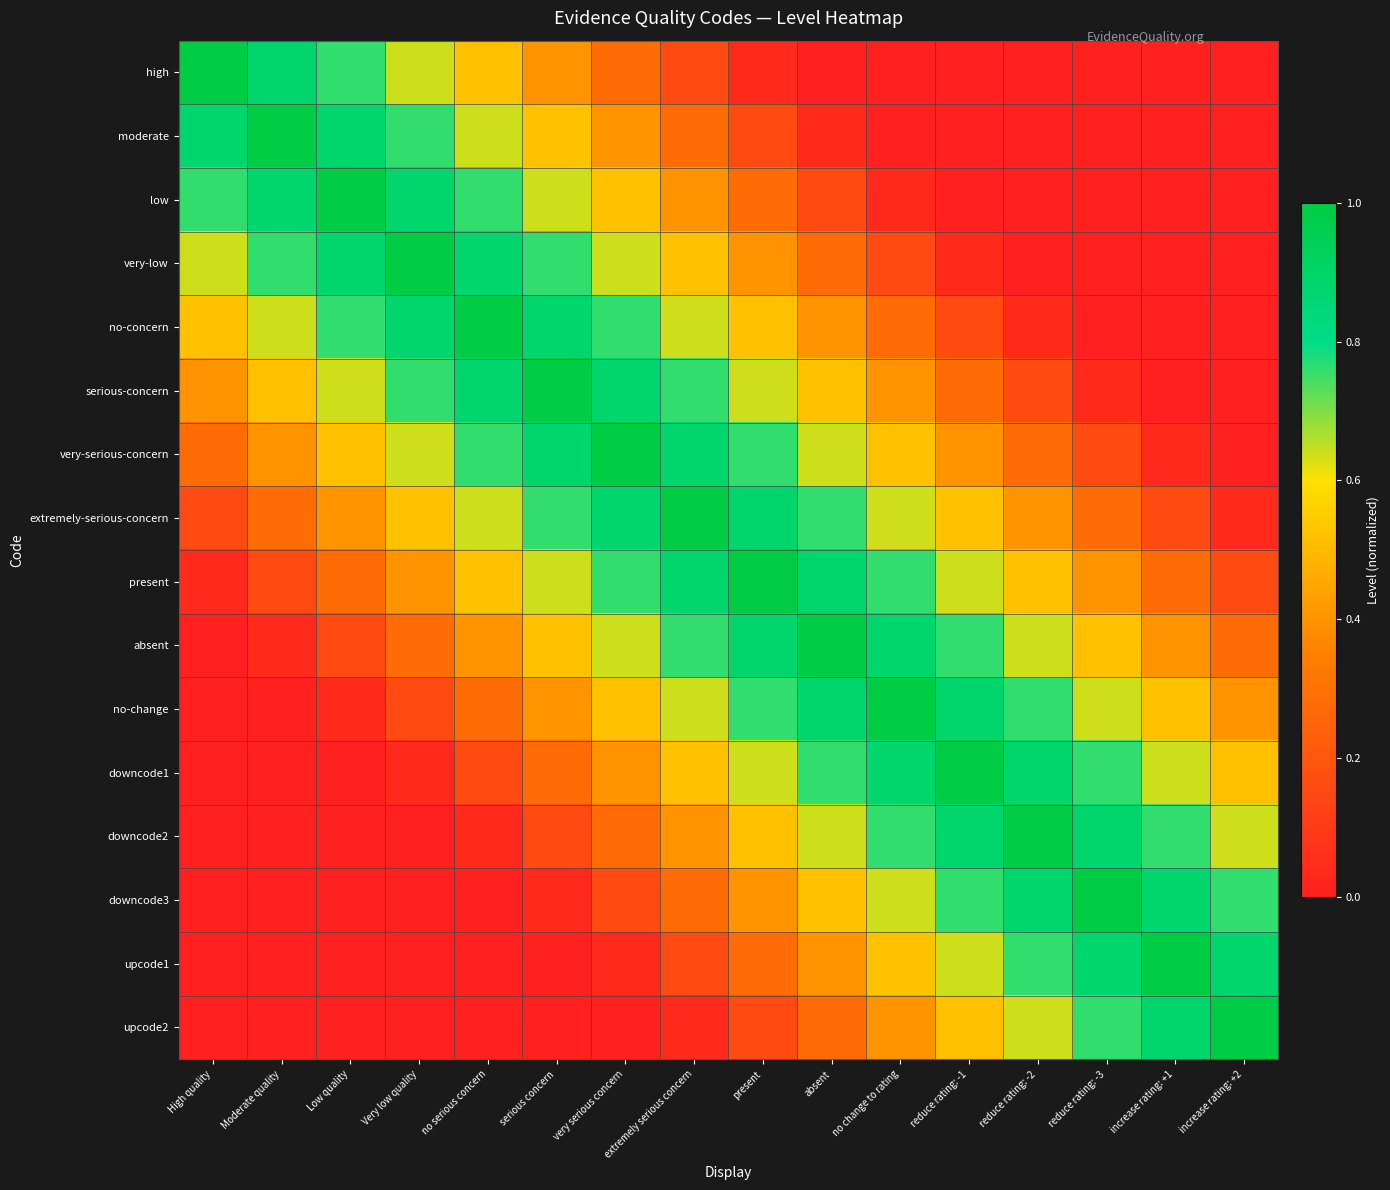

At Low quality, list the series in order from smallest to largest.

downcode1, downcode2, downcode3, upcode1, upcode2, no-change, absent, present, extremely-serious-concern, very-serious-concern, serious-concern, high, no-concern, moderate, very-low, low